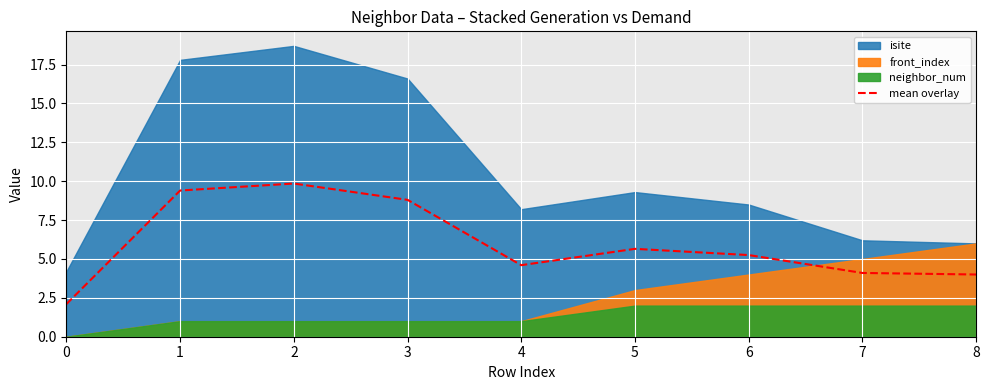

At which category does the chart reach its peak across all series?

2